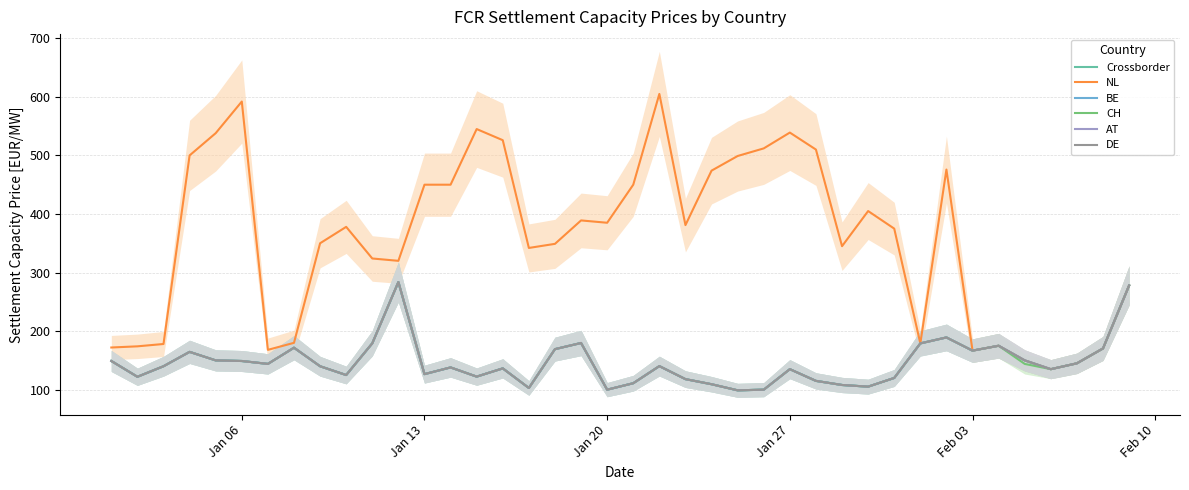

True or false: AT and NL cross at least once.

False